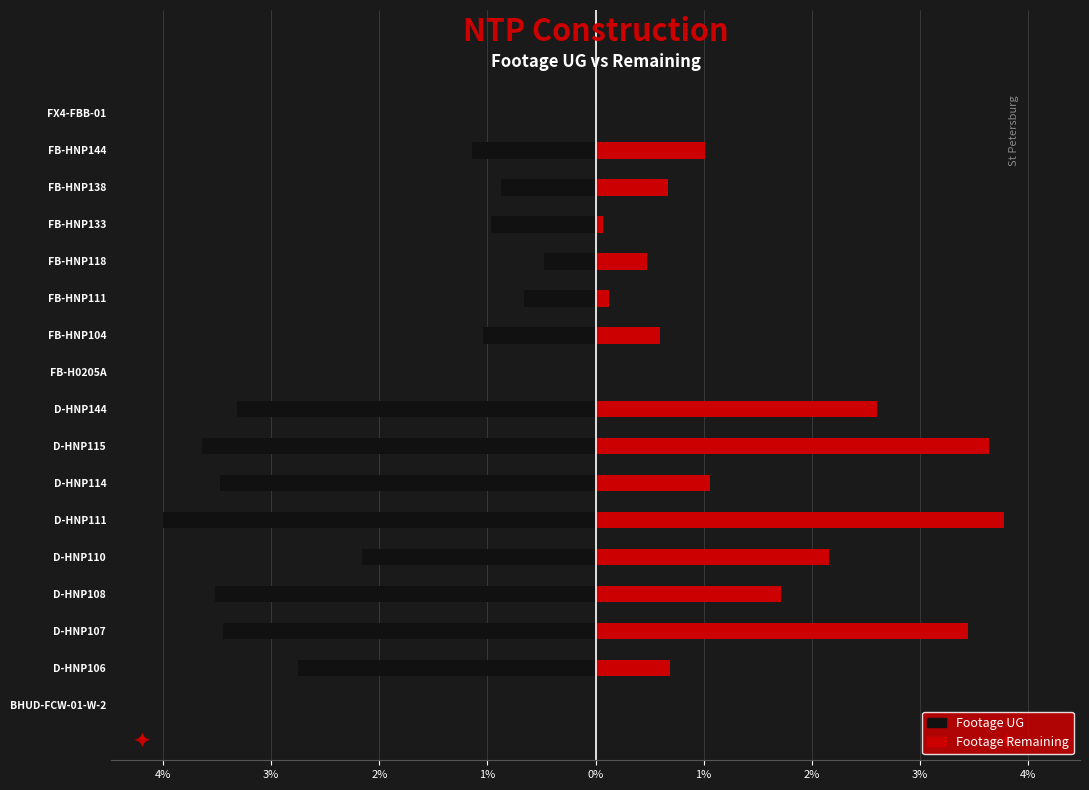

How many positive values does the Footage Remaining series have?

15